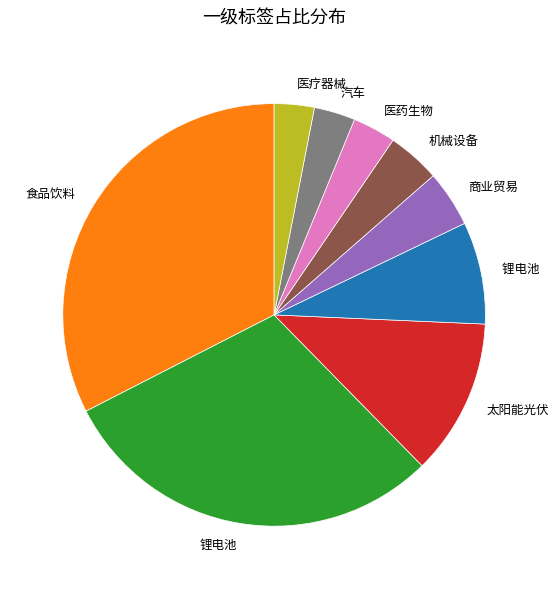

Is there any slice that represents more than half of the pie?

No